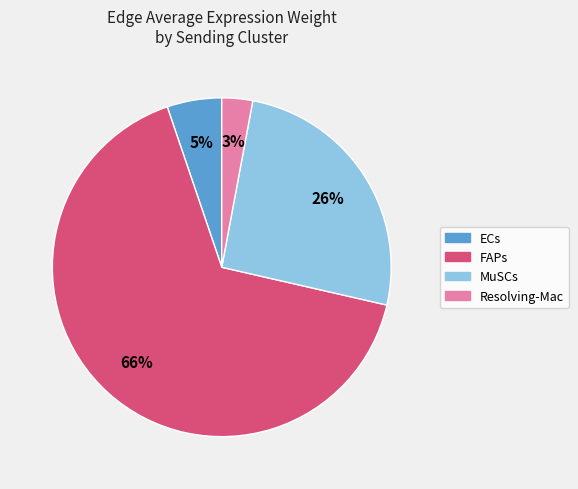

The MuSCs slice represents 41% of the pie. True or false?

False